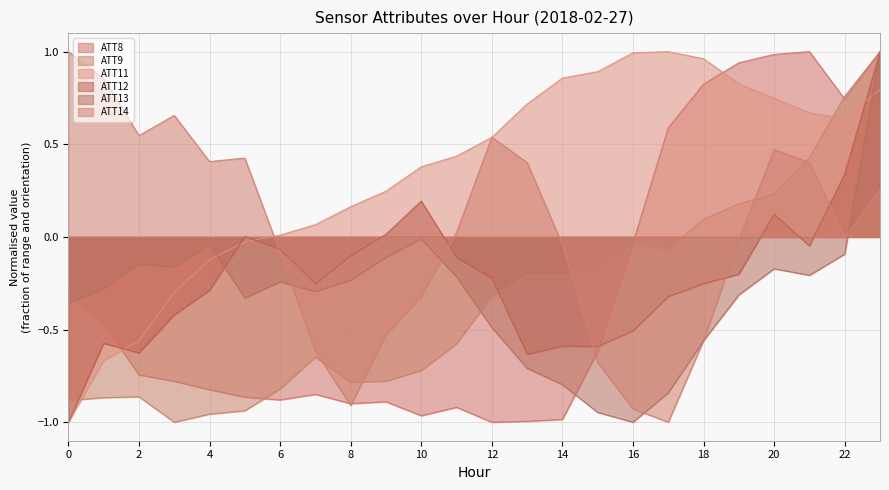

After their last crossing, which series has the higher values: ATT14 or ATT9?

ATT9